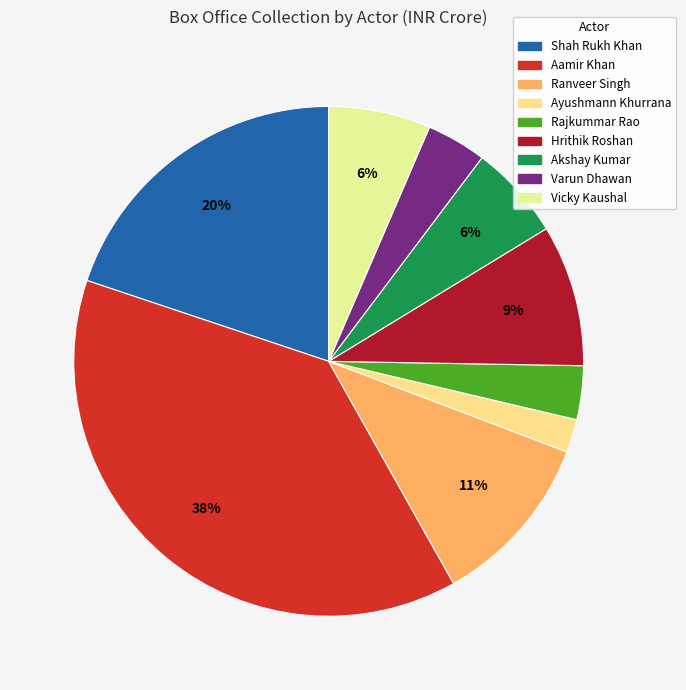

Which slice is the largest?

Aamir Khan